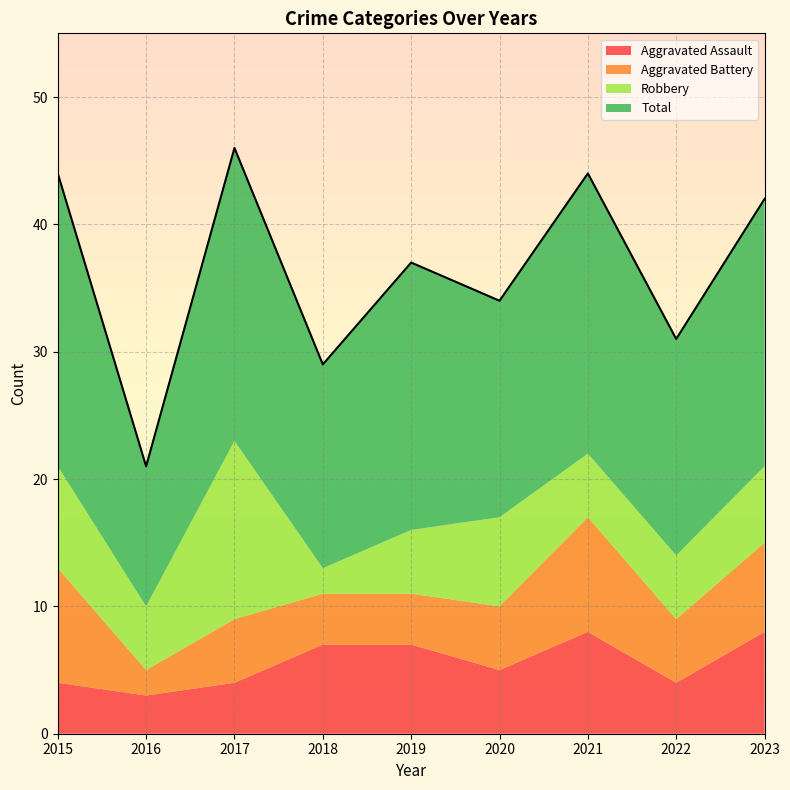

Which category has the lowest value in the Aggravated Battery series?

2016